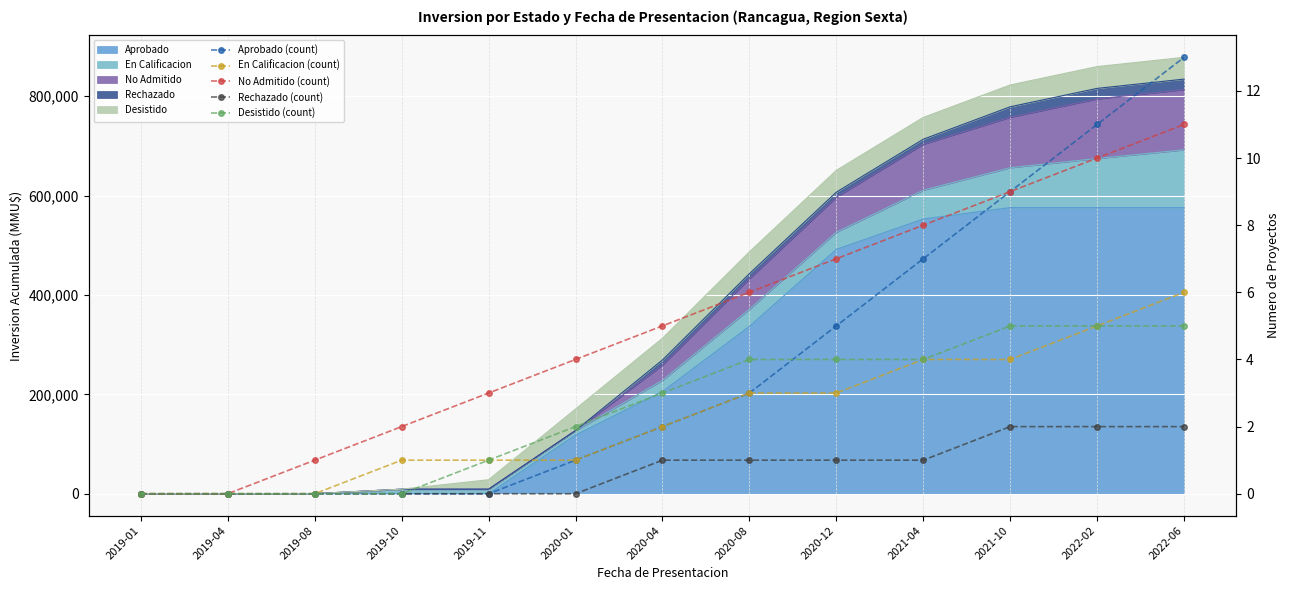

Reading left to right, list all the values displayed in this chart.

Aprobado (count): 0	0	0	0	0	1	2	3	5	7	9	11	13
En Calificacion (count): 0	0	0	1	1	1	2	3	3	4	4	5	6
No Admitido (count): 0	0	1	2	3	4	5	6	7	8	9	10	11
Rechazado (count): 0	0	0	0	0	0	1	1	1	1	2	2	2
Desistido (count): 0	0	0	0	1	2	3	4	4	4	5	5	5